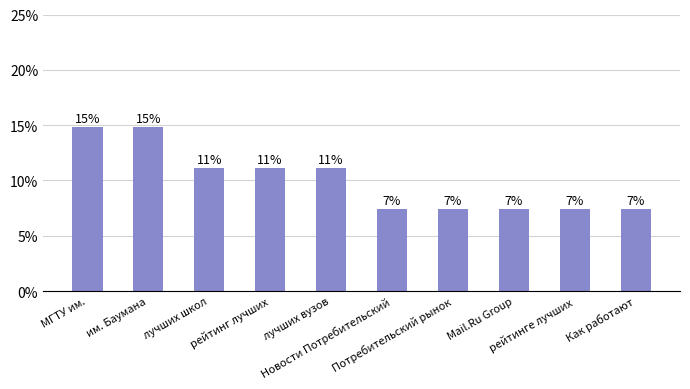

What is the ratio of the value at Mail.Ru Group to the value at им. Баумана?

0.5